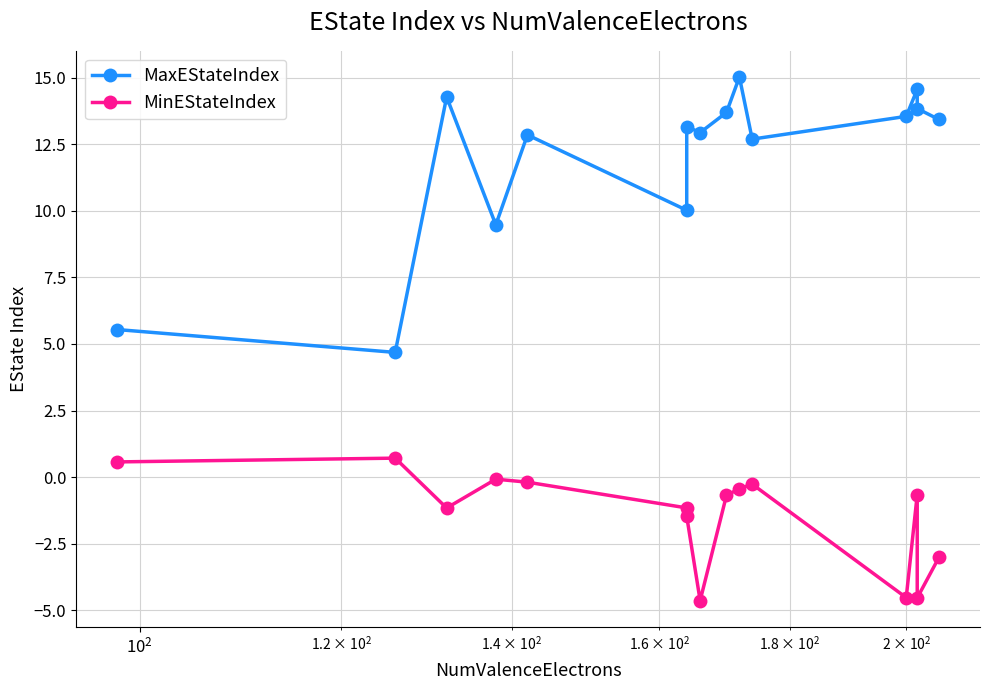

Which series has the widest spread of values?

MaxEStateIndex